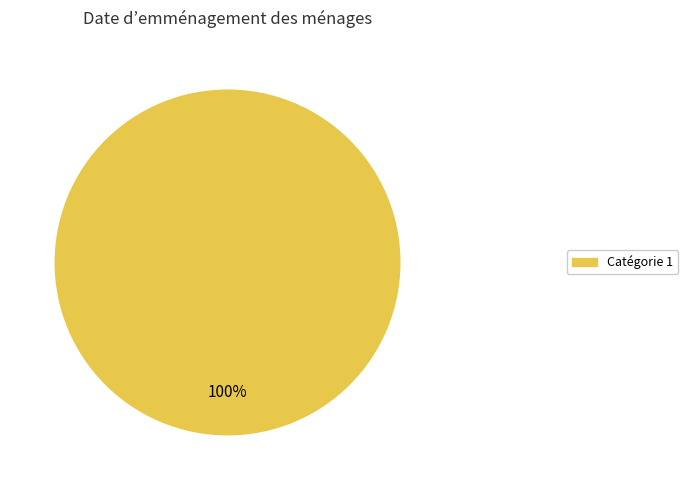

Does any single category account for the majority?

Yes